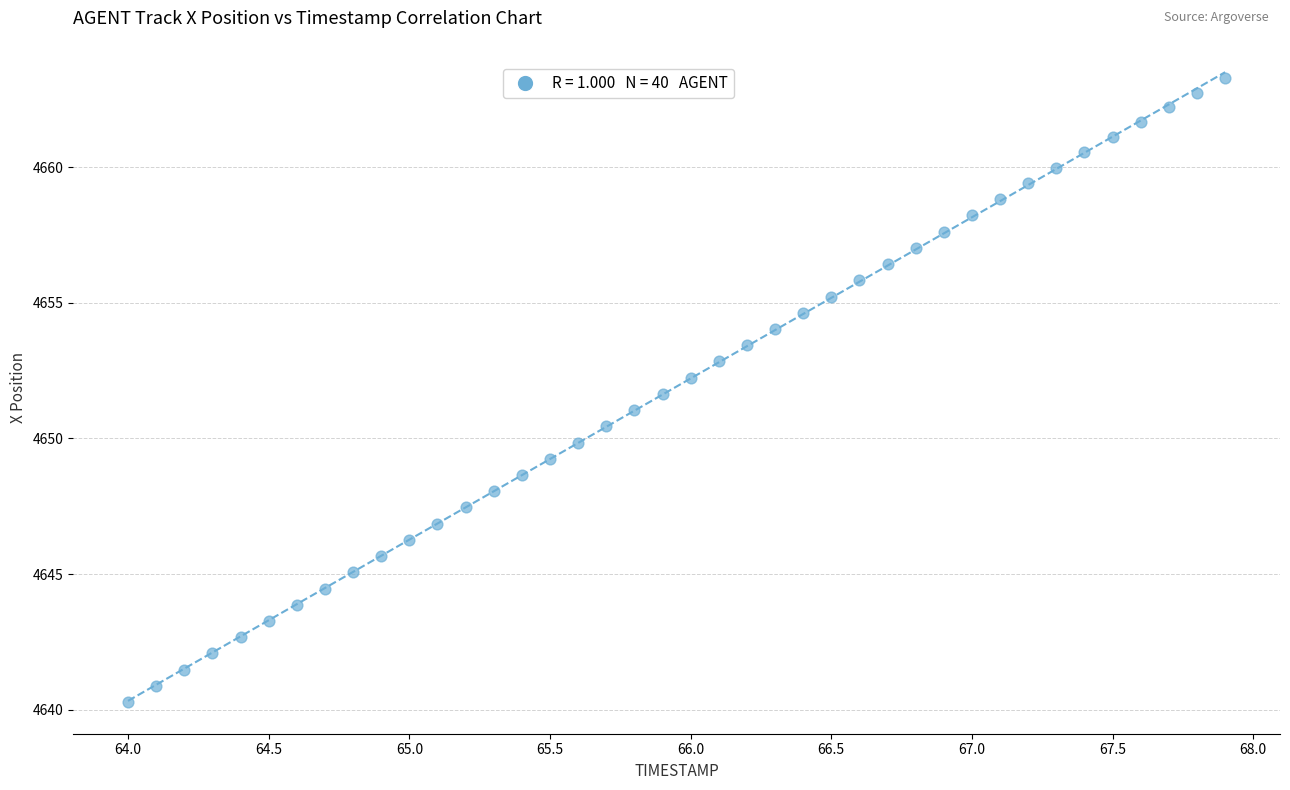

What is the range of Y values (max minus min)?

23.0